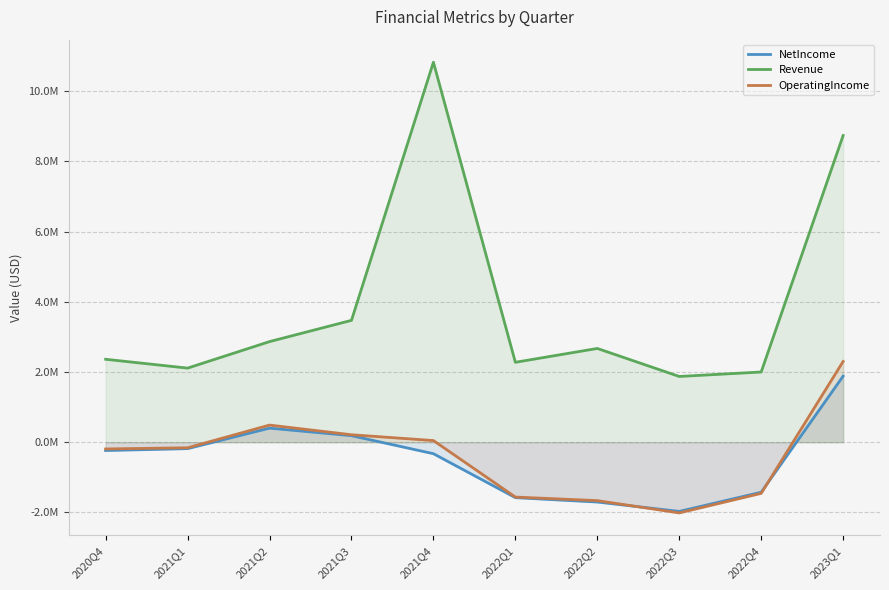

What is the sum of the Revenue values at 2020Q4 and 2021Q2?

5227168